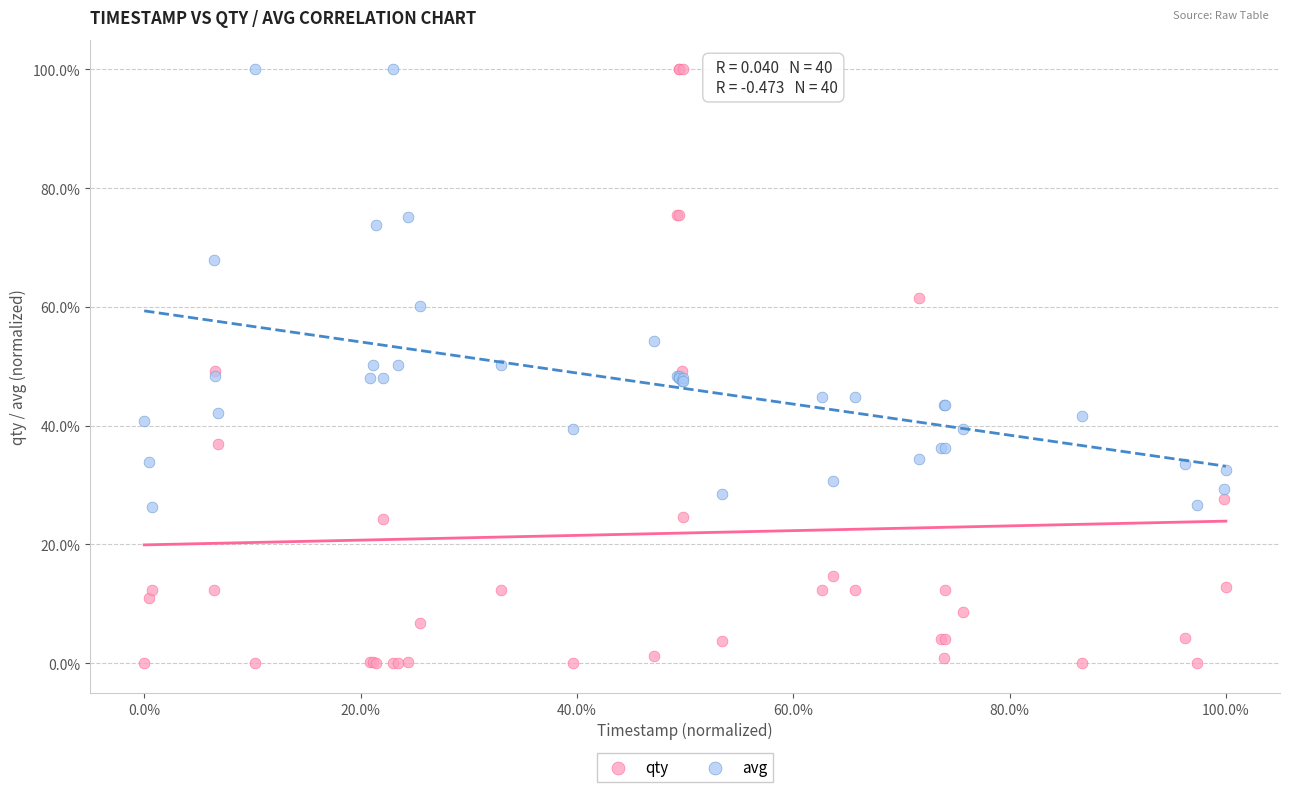

What are all the series names shown in the legend?

qty, avg